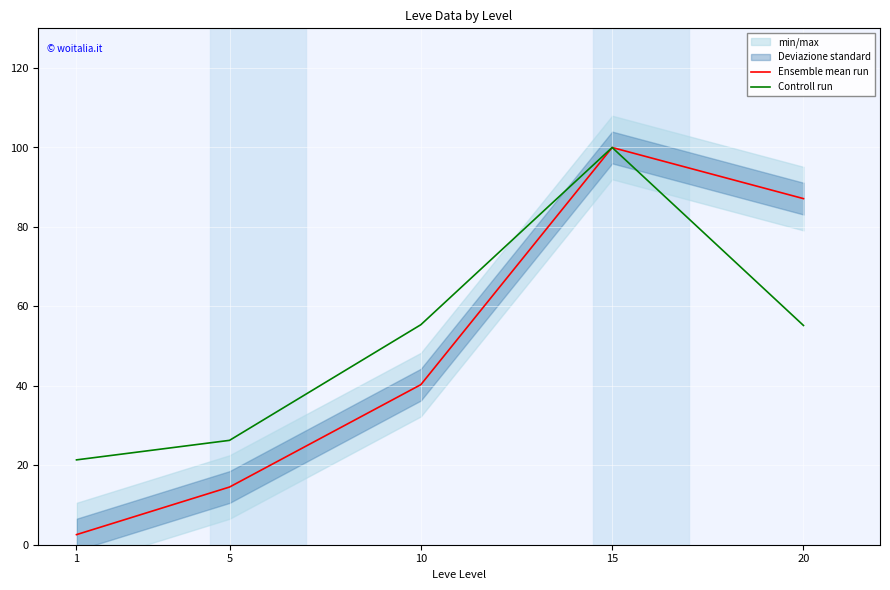

What is the minimum value for Controll run?

21.4